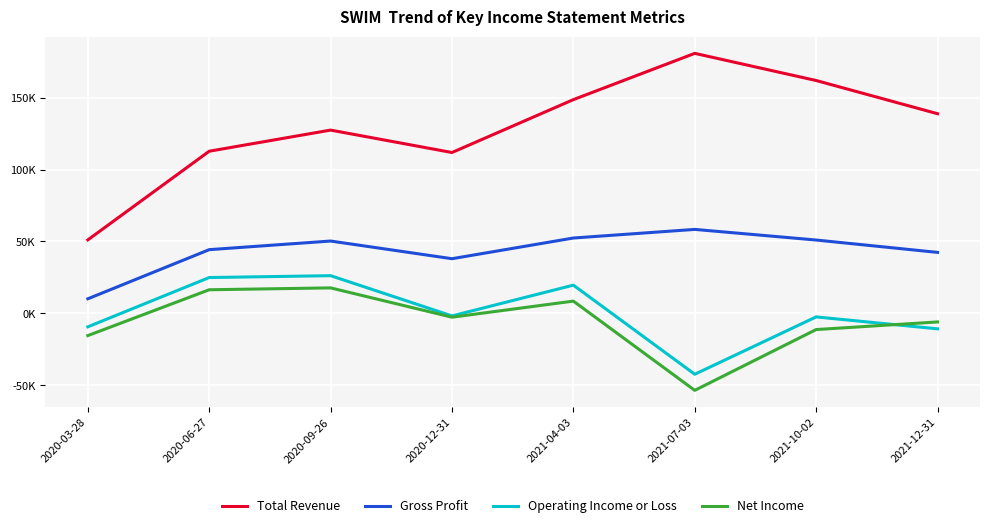

The Operating Income or Loss series shows -4063 at 2021-10-02. True or false?

False